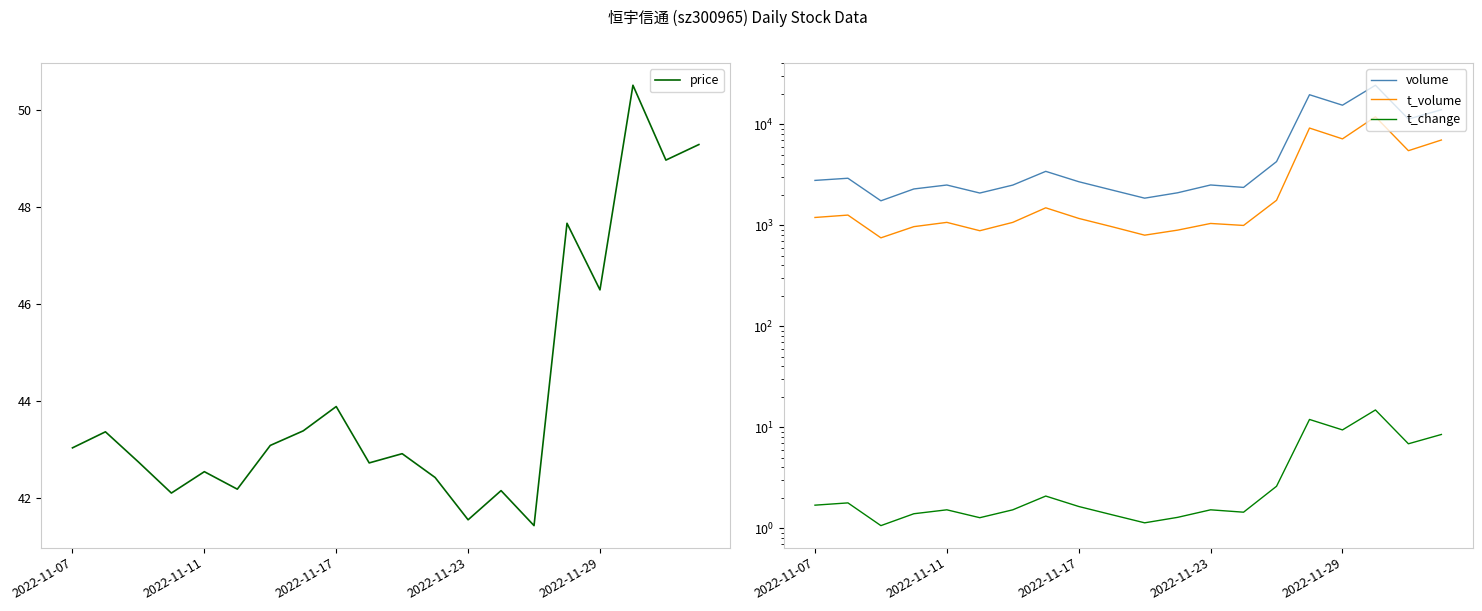

What is the average value of the t_change series?

3.7